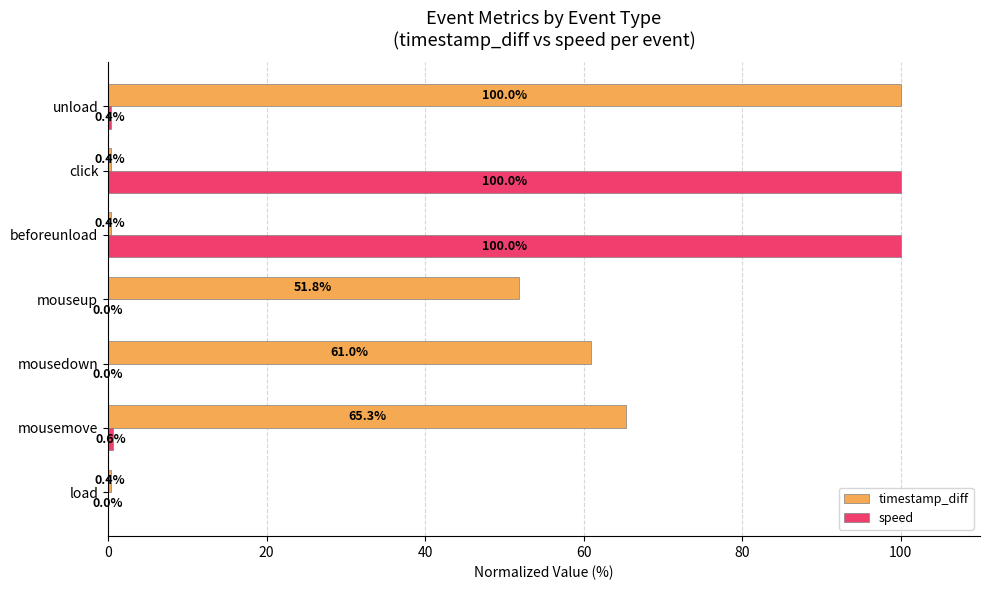

Which series changed the most between mousemove and click?

speed